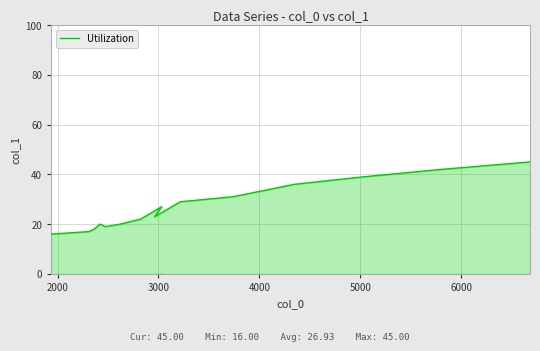

What is the smallest value displayed?

16